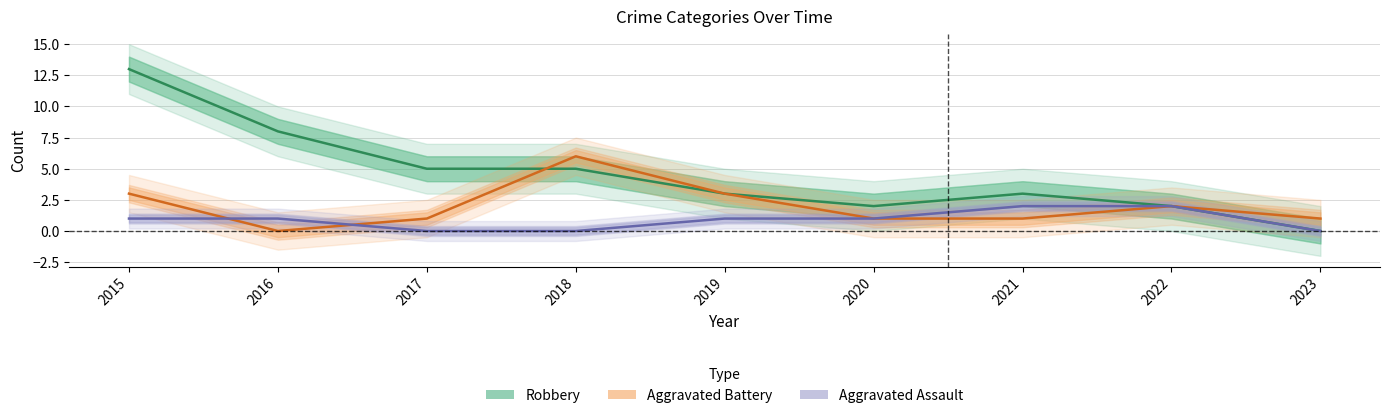

What is the average value of the Aggravated Assault series?

1